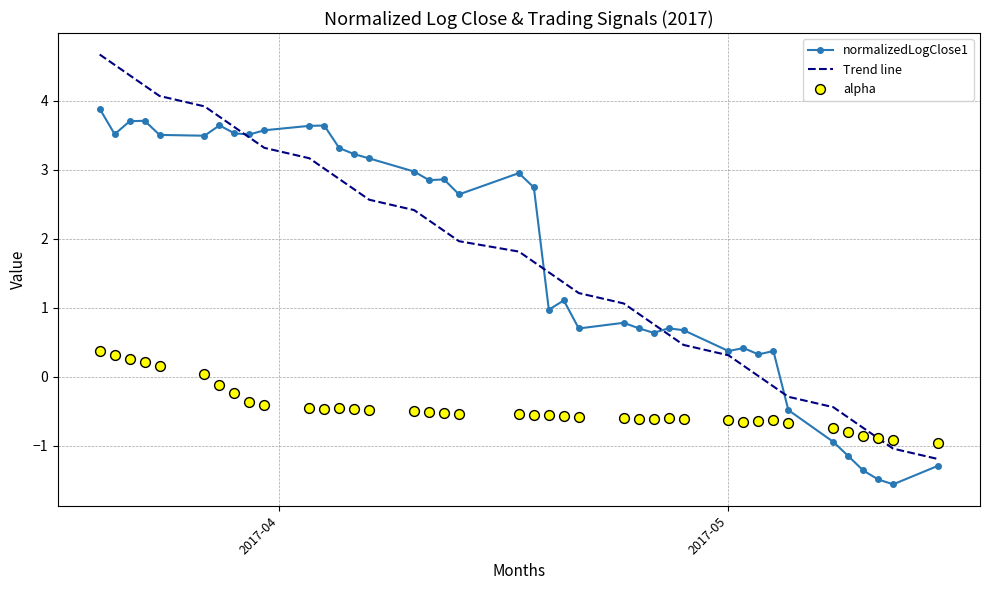

Which series contains the highest Y value?

Trend line